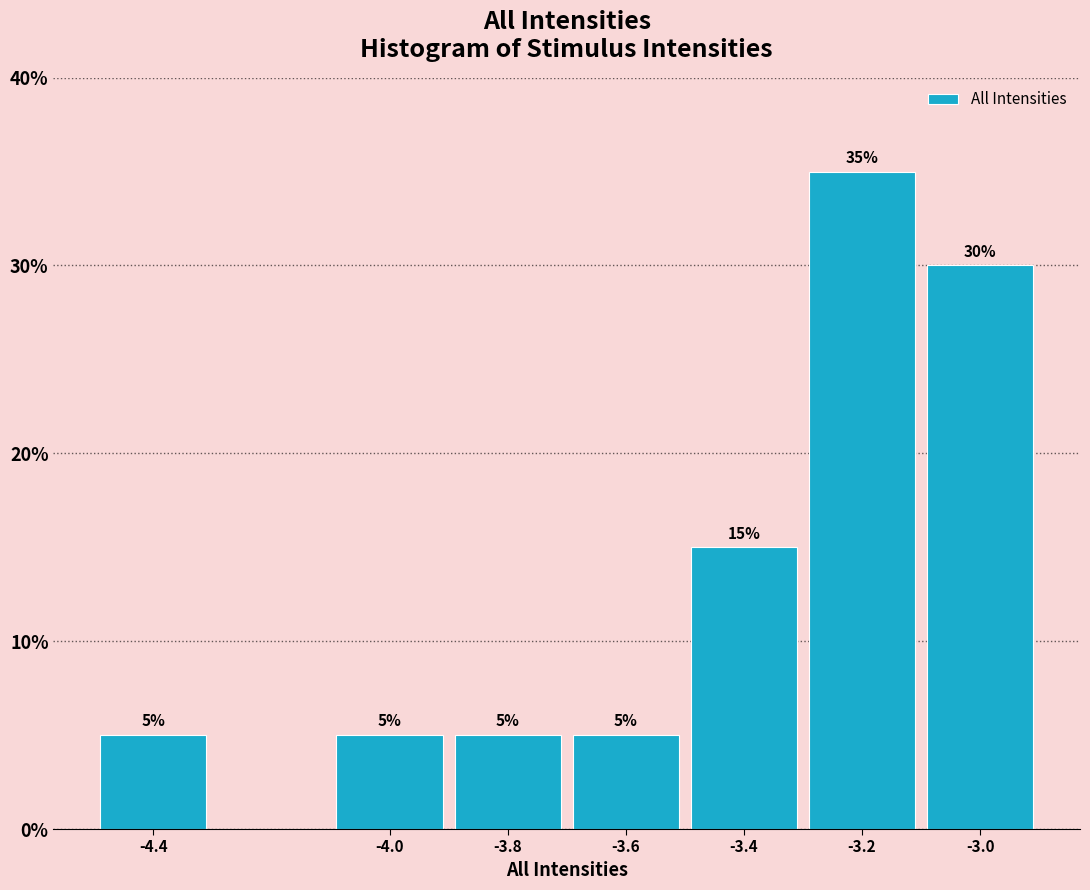

Reading left to right, list all the values displayed in this chart.

5	5	5	5	15	35	30